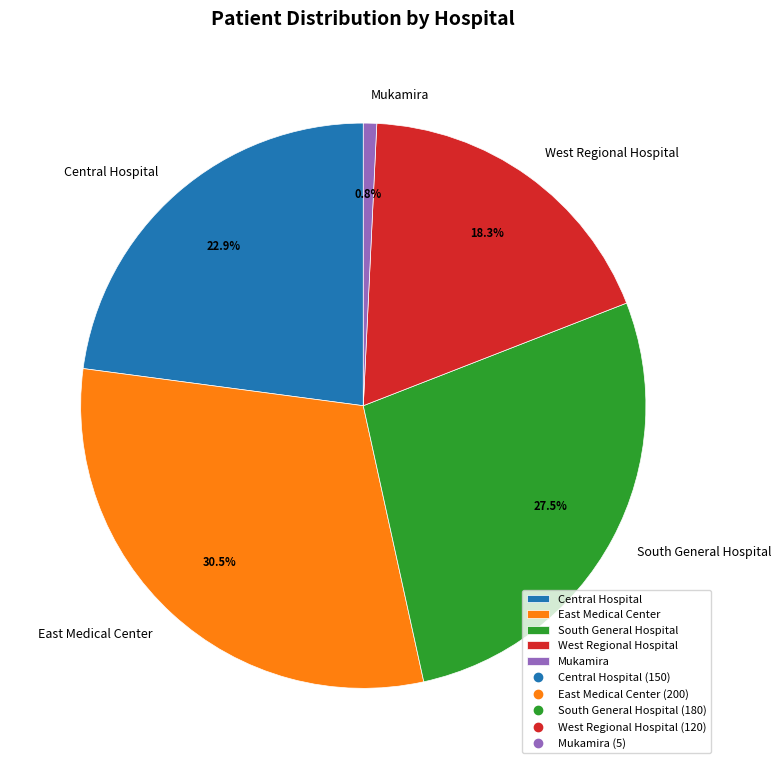

Is East Medical Center the majority of the pie?

No